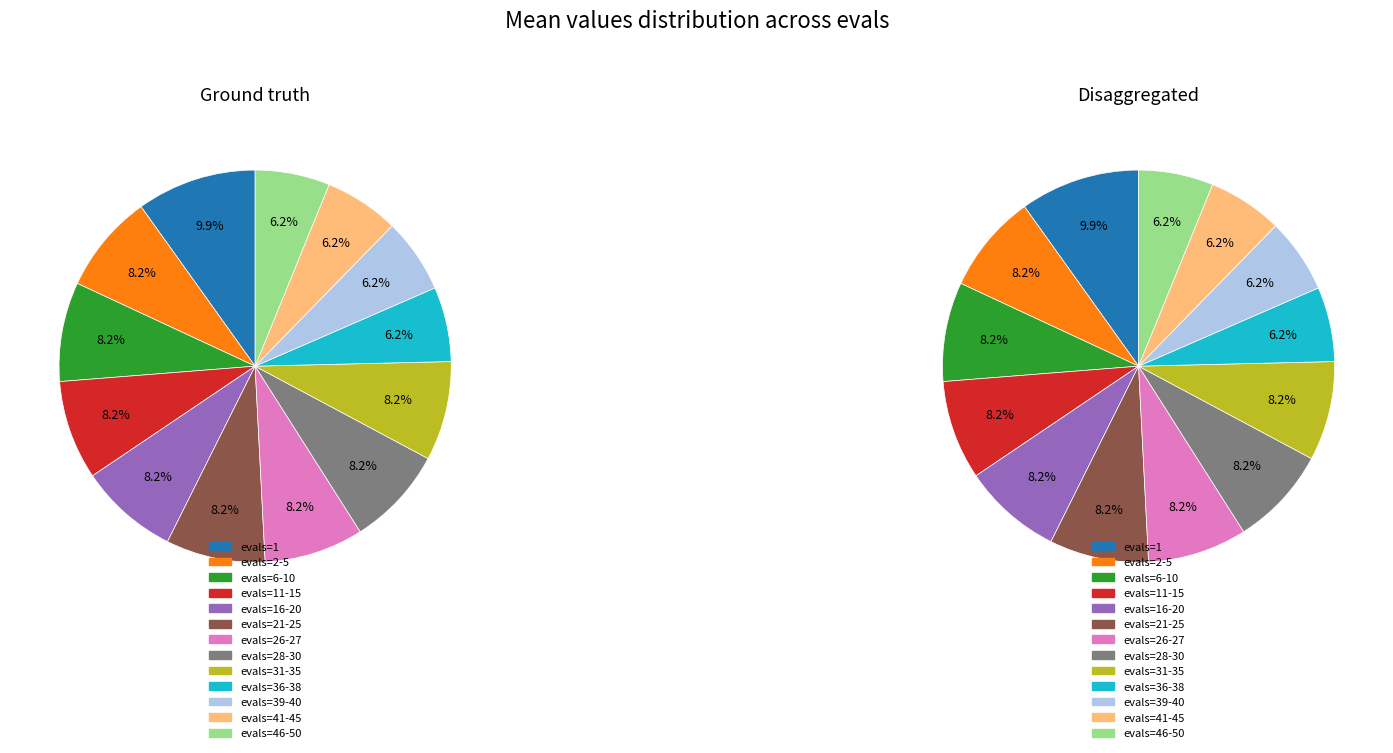

Which category has the biggest portion of the pie?

evals=1